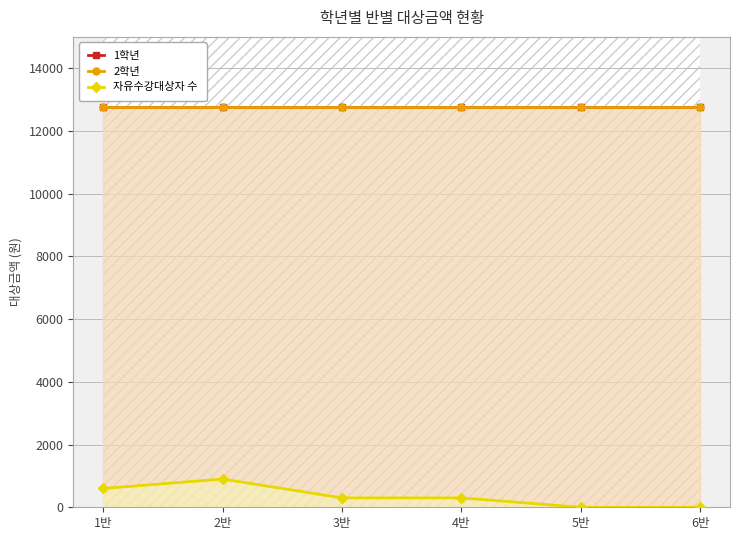

How many categories are shown in the chart?

6